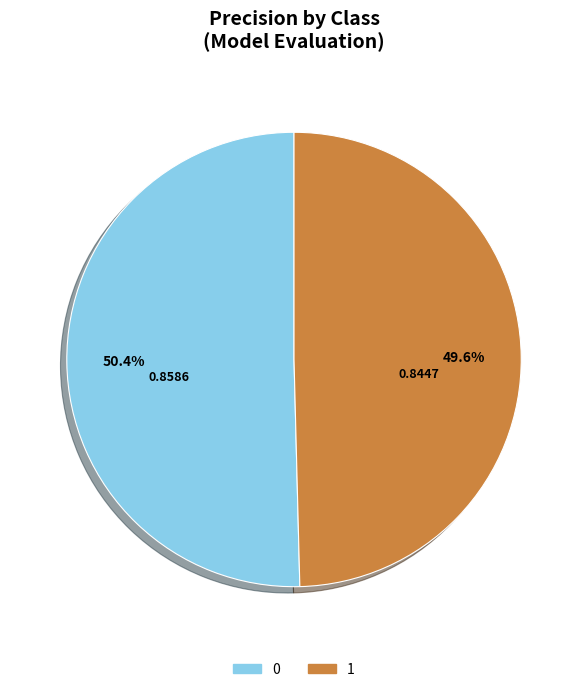

The 0 slice represents 50% of the pie. True or false?

True